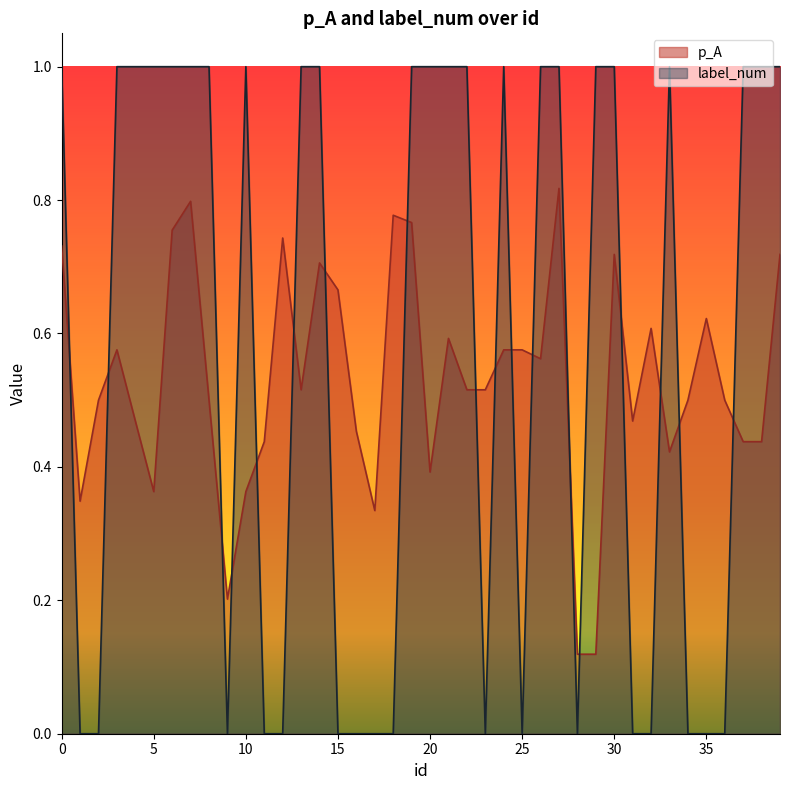

What is the approximate value of p_A at 9?

0.2